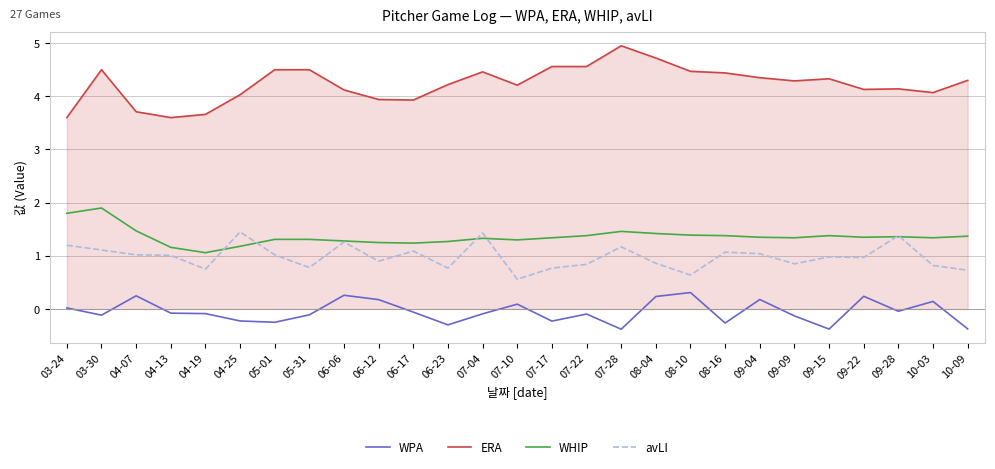

Which series has the largest total across all categories?

ERA